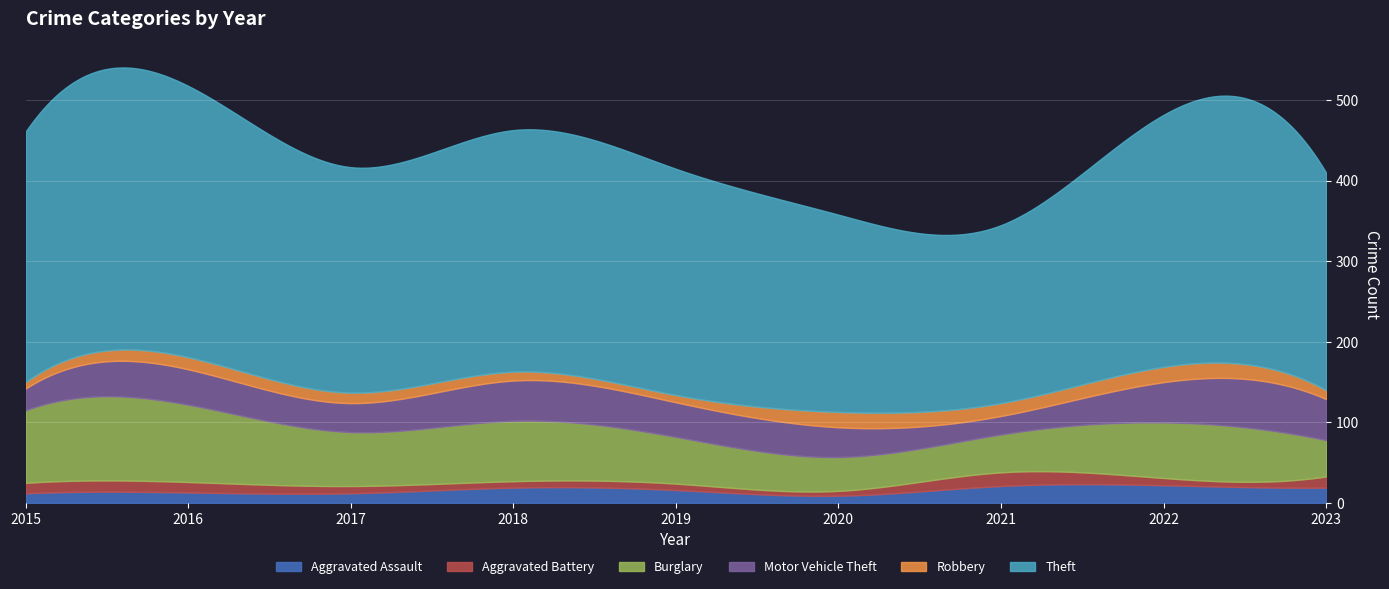

How many interior local valleys does the Theft series have?

2